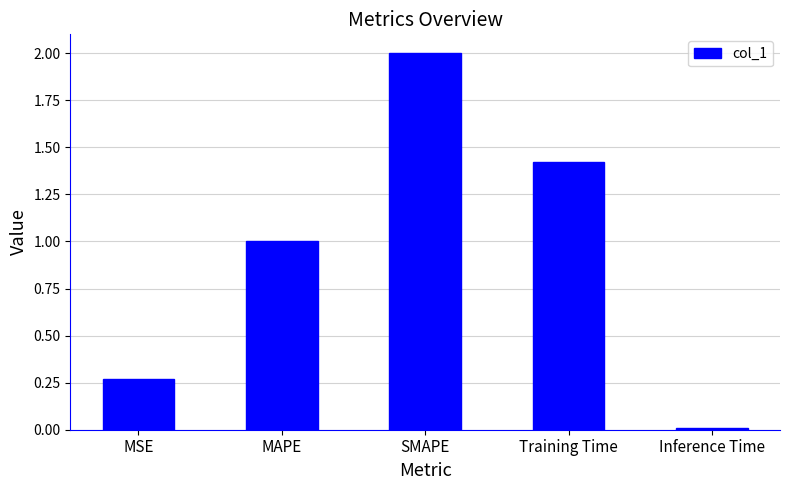

Are the bars grouped side by side (vs. stacked)?

No